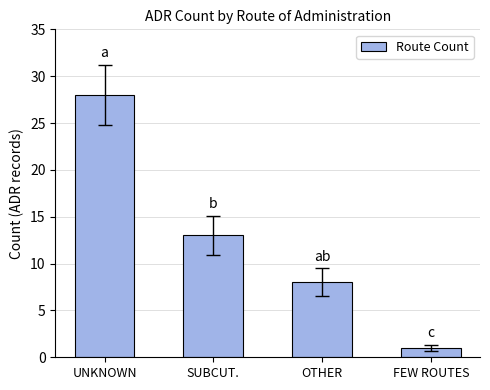

What is the difference between the second highest and minimum values?

12